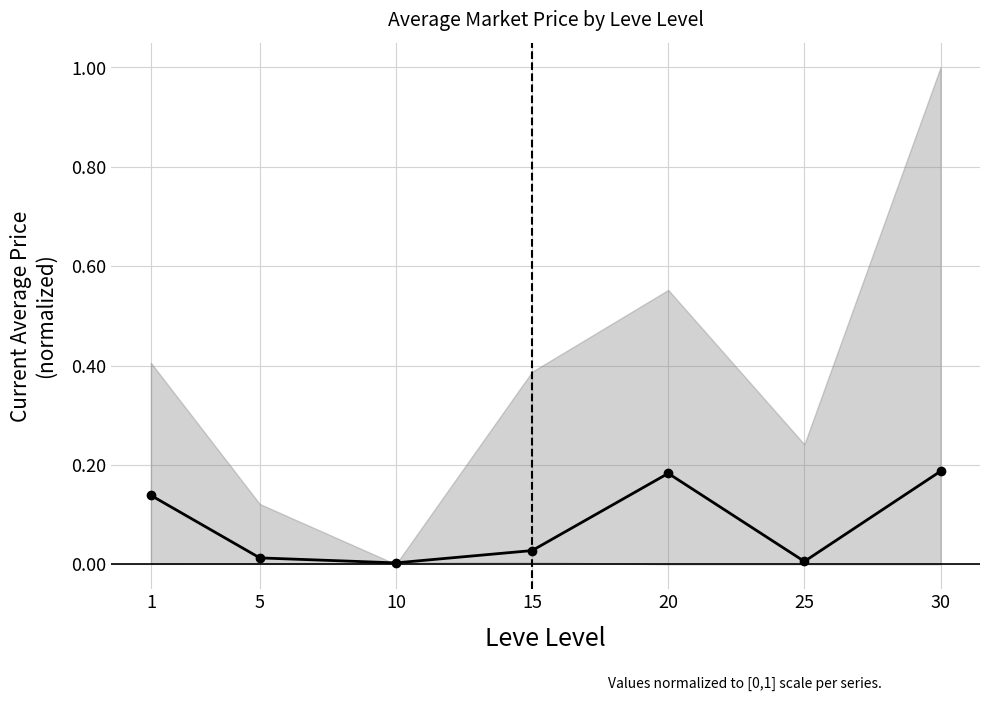

What is the maximum value shown in the chart?

0.2